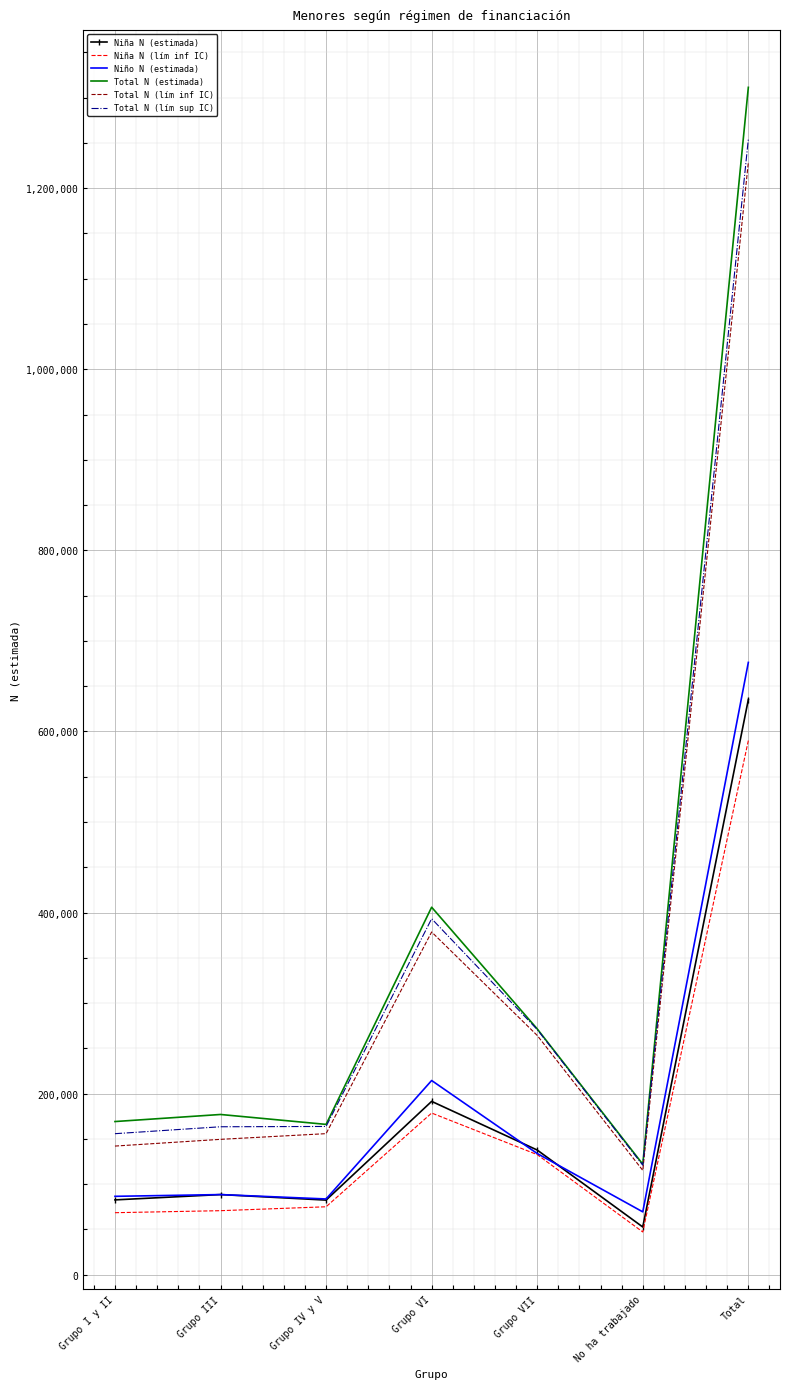

What is the spread (max minus min) of values at Grupo III?

106256